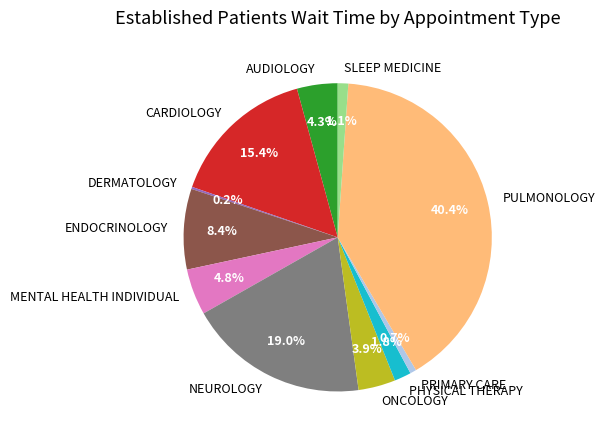

The CARDIOLOGY slice represents 15% of the pie. True or false?

True